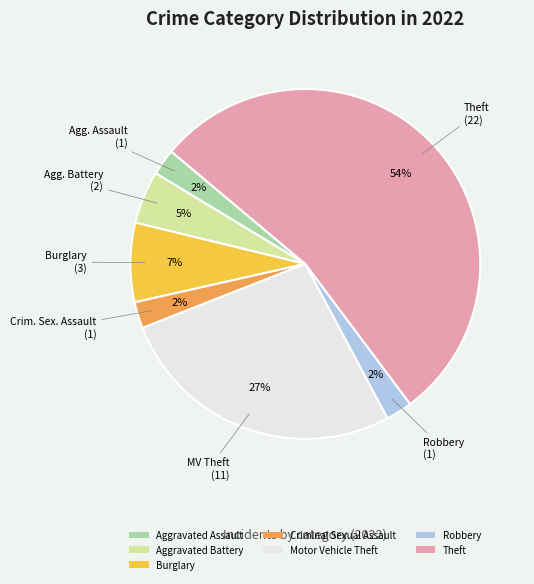

Is it true that Theft is 44% of the pie?

False